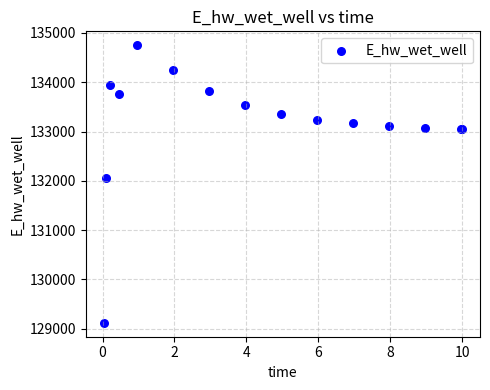

What Y value in the scatter plot is closest to 131935?

132065.3